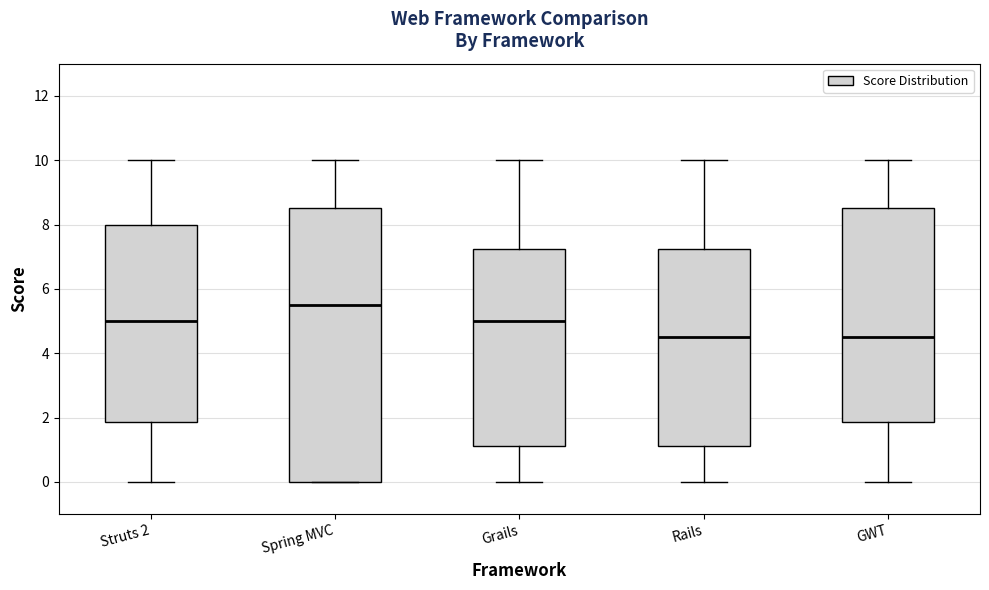

Reading left to right, read every box against the y-axis: the position of its median line, the range the box covers, and the ends of its whiskers. The values are not printed on the chart, so give them approximately, as read against the axis.

Struts 2: median 5.0, box 1.8 to 8.0, whiskers 0.0 to 10.0
Spring MVC: median 5.6, box 0.0 to 8.6, whiskers 0.0 to 10.0
Grails: median 5.0, box 1.2 to 7.2, whiskers 0.0 to 10.0
Rails: median 4.6, box 1.2 to 7.2, whiskers 0.0 to 10.0
GWT: median 4.6, box 1.8 to 8.6, whiskers 0.0 to 10.0